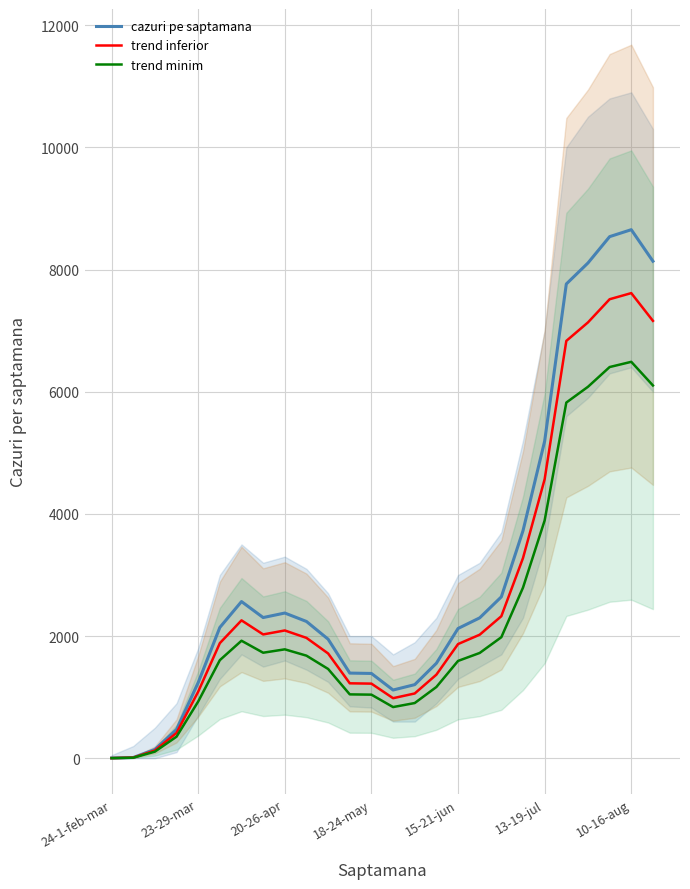

What is the maximum value for trend inferior?

7613.8